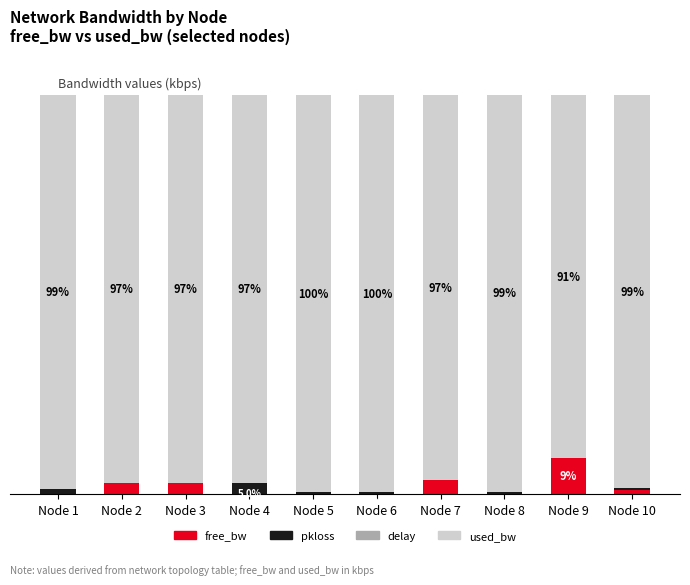

How many categories are shown in the chart?

10